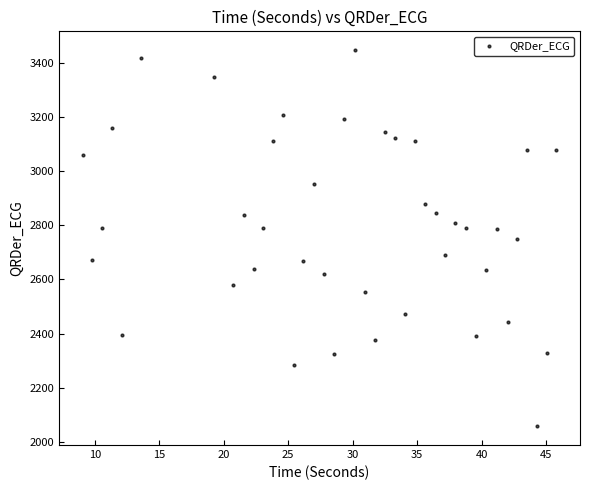

What is the range of X values (max minus min)?

36.7